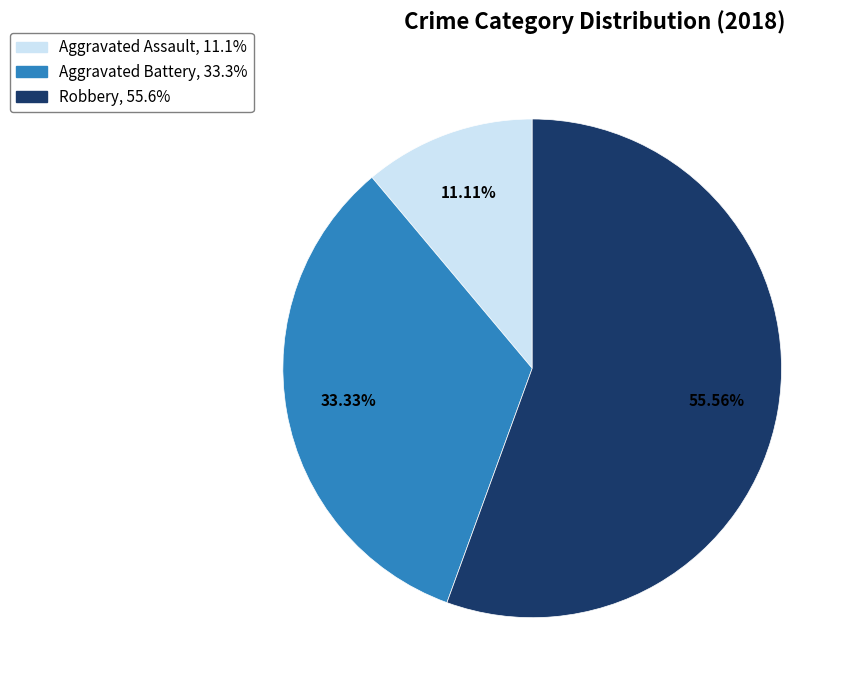

Does any single category account for the majority?

Yes